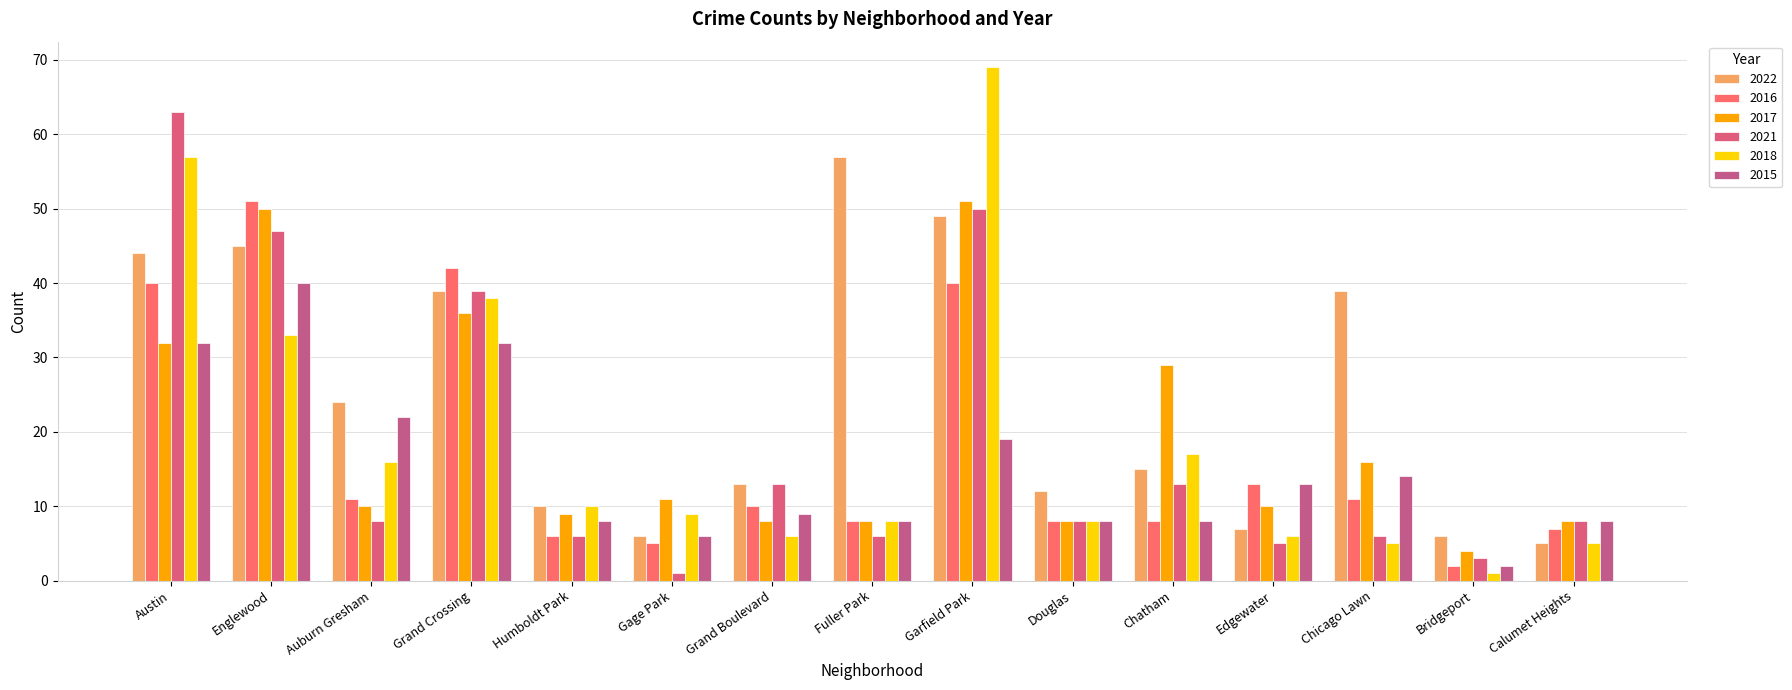

Reading left to right, extract all data points from this chart.

2022: Austin=44	Englewood=45	Auburn Gresham=24	Grand Crossing=39	Humboldt Park=10	Gage Park=6	Grand Boulevard=13	Fuller Park=57	Garfield Park=49	Douglas=12	Chatham=15	Edgewater=7	Chicago Lawn=39	Bridgeport=6	Calumet Heights=5
2016: Austin=40	Englewood=51	Auburn Gresham=11	Grand Crossing=42	Humboldt Park=6	Gage Park=5	Grand Boulevard=10	Fuller Park=8	Garfield Park=40	Douglas=8	Chatham=8	Edgewater=13	Chicago Lawn=11	Bridgeport=2	Calumet Heights=7
2017: Austin=32	Englewood=50	Auburn Gresham=10	Grand Crossing=36	Humboldt Park=9	Gage Park=11	Grand Boulevard=8	Fuller Park=8	Garfield Park=51	Douglas=8	Chatham=29	Edgewater=10	Chicago Lawn=16	Bridgeport=4	Calumet Heights=8
2021: Austin=63	Englewood=47	Auburn Gresham=8	Grand Crossing=39	Humboldt Park=6	Gage Park=1	Grand Boulevard=13	Fuller Park=6	Garfield Park=50	Douglas=8	Chatham=13	Edgewater=5	Chicago Lawn=6	Bridgeport=3	Calumet Heights=8
2018: Austin=57	Englewood=33	Auburn Gresham=16	Grand Crossing=38	Humboldt Park=10	Gage Park=9	Grand Boulevard=6	Fuller Park=8	Garfield Park=69	Douglas=8	Chatham=17	Edgewater=6	Chicago Lawn=5	Bridgeport=1	Calumet Heights=5
2015: Austin=32	Englewood=40	Auburn Gresham=22	Grand Crossing=32	Humboldt Park=8	Gage Park=6	Grand Boulevard=9	Fuller Park=8	Garfield Park=19	Douglas=8	Chatham=8	Edgewater=13	Chicago Lawn=14	Bridgeport=2	Calumet Heights=8